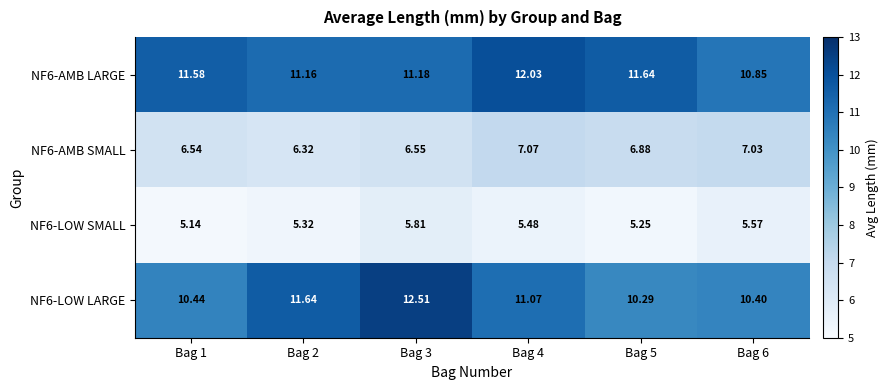

Is the value of NF6-LOW LARGE at Bag 4 greater than the value of NF6-LOW SMALL at Bag 1?

Yes